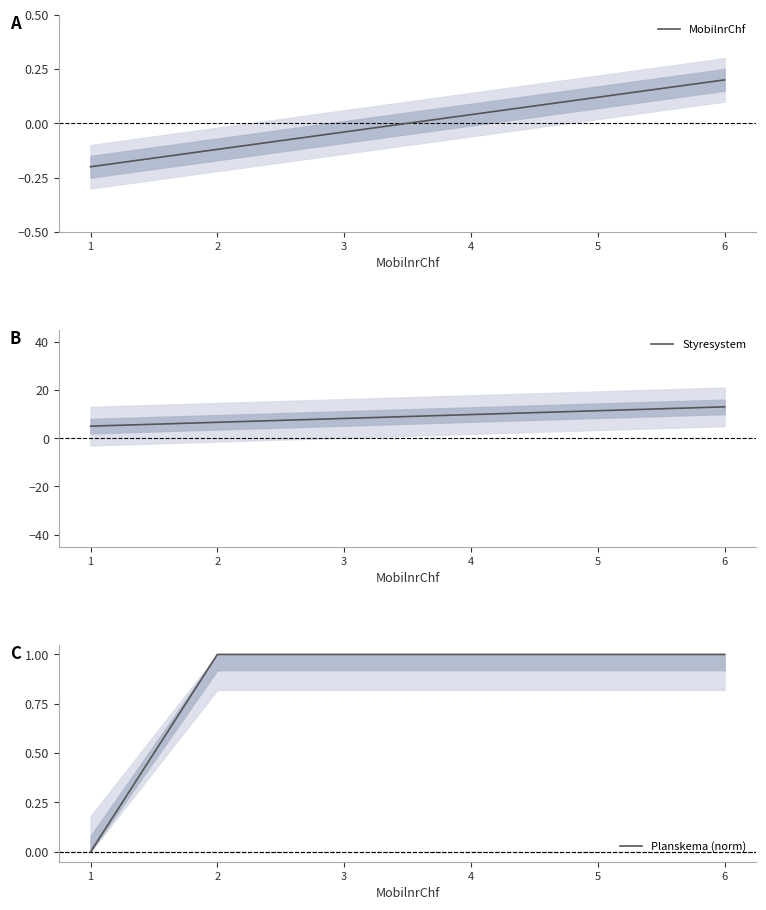

Which has a higher value, 5 or 4?

5